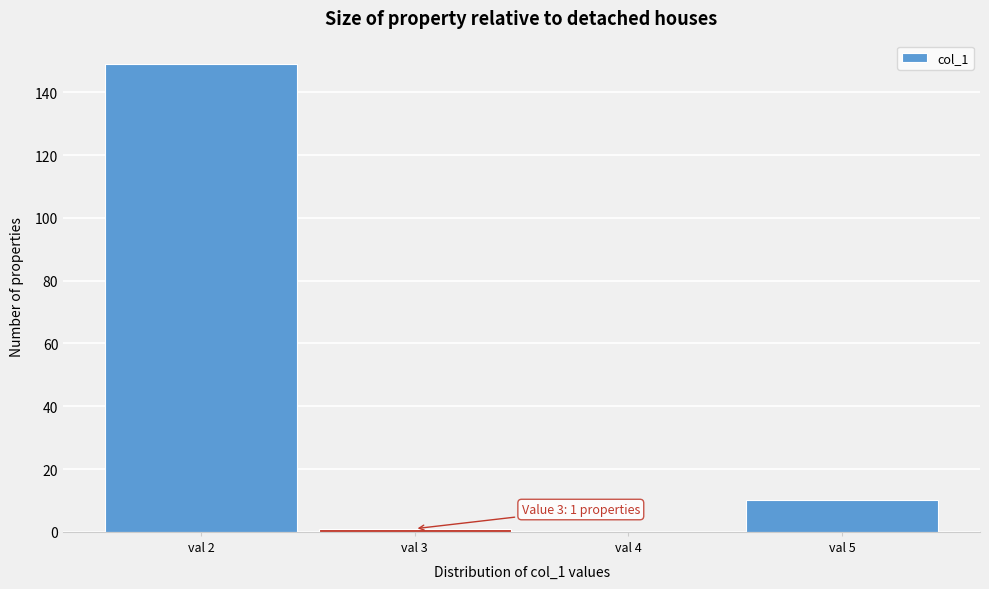

Over which range of the x-axis is the bar tallest?

1.5 to 2.5